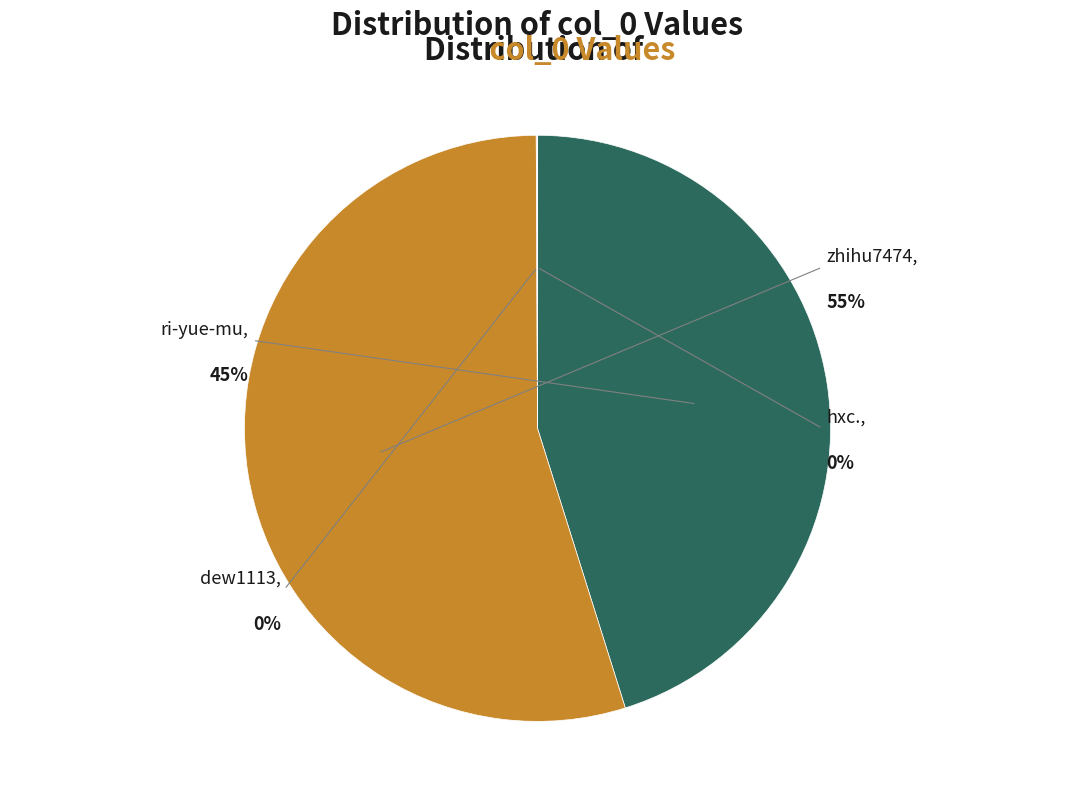

Which category has the biggest portion of the pie?

zhihu7474